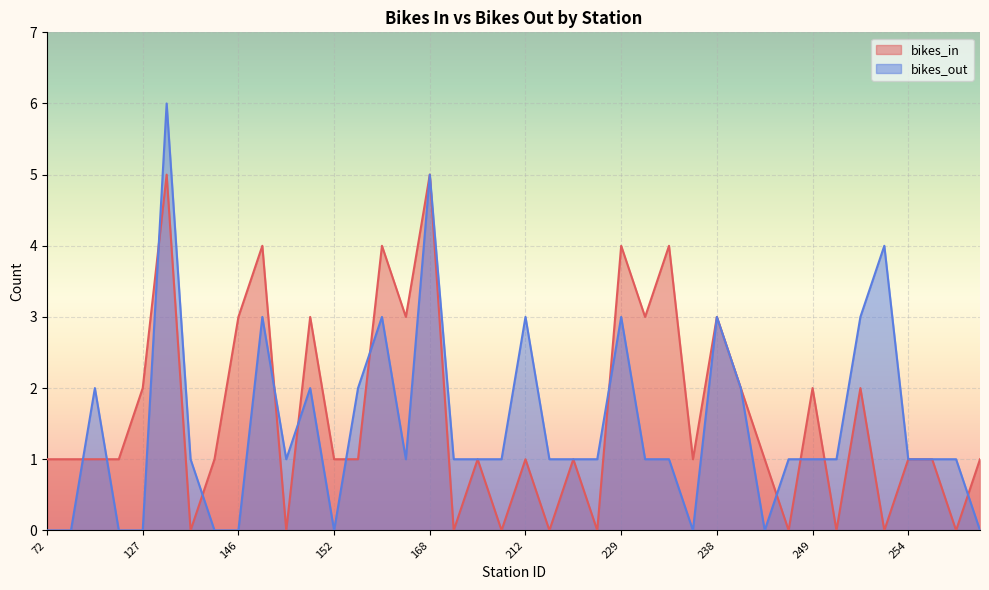

At 260, list the series in order from largest to smallest.

bikes_out, bikes_in